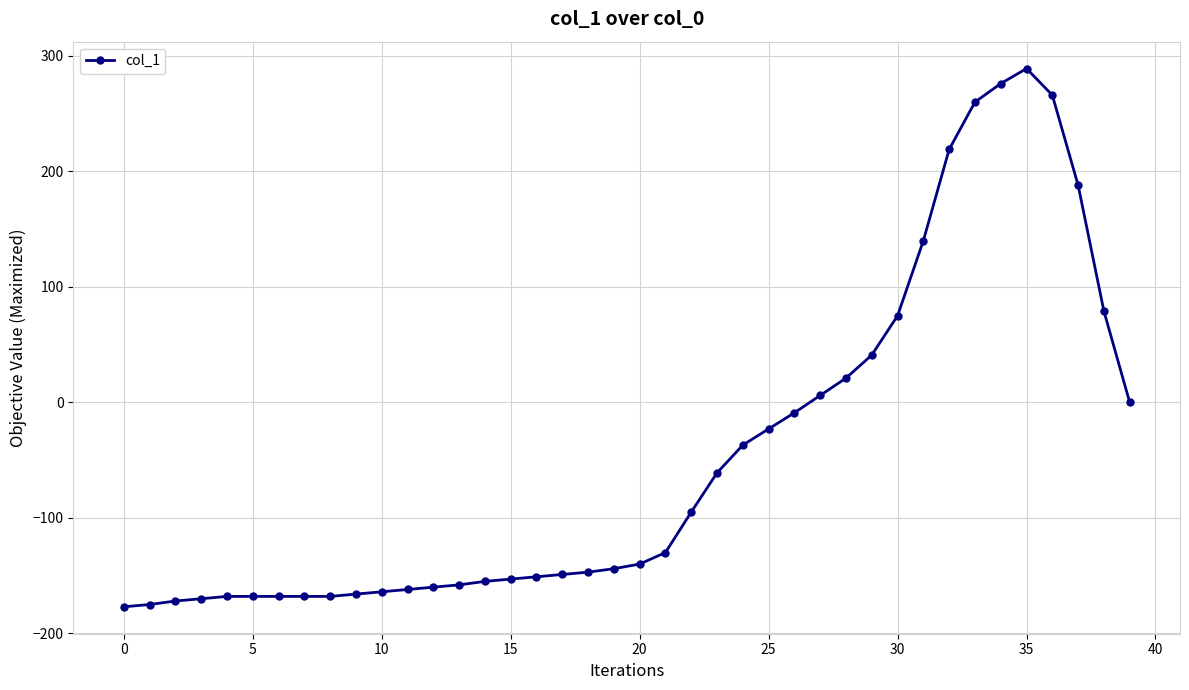

What is the smallest value displayed?

-177